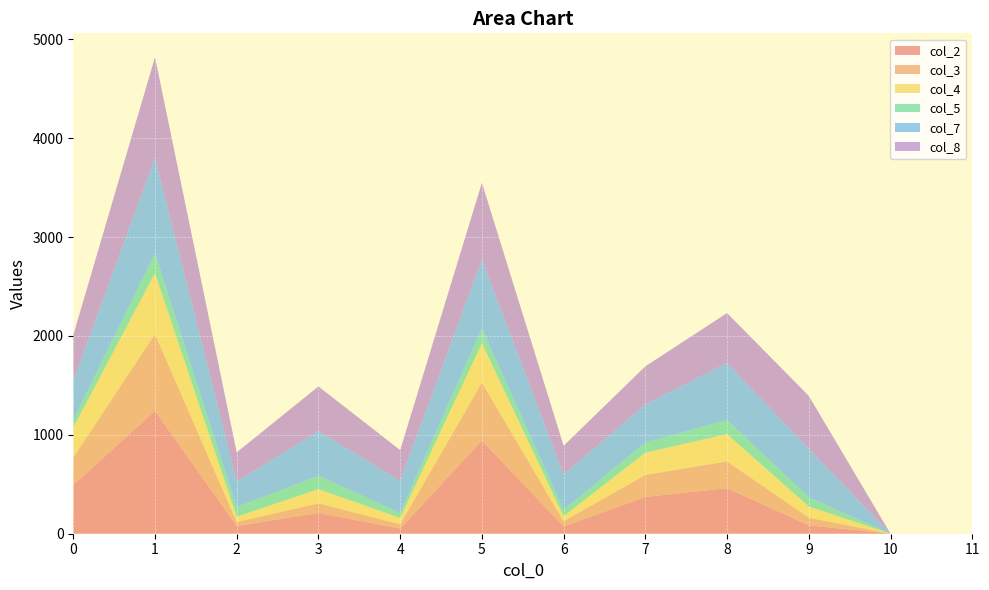

Reading left to right, what are all the values shown in this chart?

col_2: 493	1242	78	210	52	943	73	372	461	85	0	0
col_3: 278	779	41	97	44	586	53	223	271	77	0	0
col_4: 304	615	53	144	64	398	52	225	276	114	0	0
col_5: 75	198	98	135	49	150	62	103	142	92	0	0
col_7: 397	967	259	451	326	697	358	385	576	492	0	0
col_8: 463	1019	294	453	311	776	292	385	506	534	0	0